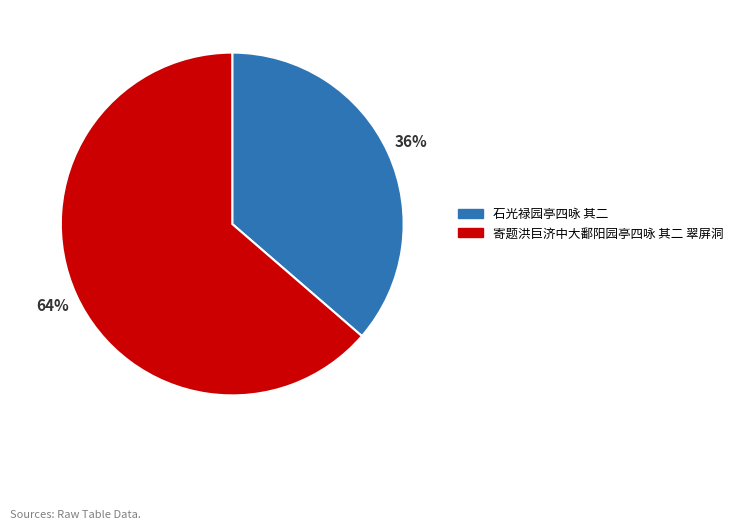

Is it true that 石光禄园亭四咏 其二 is 42% of the pie?

False